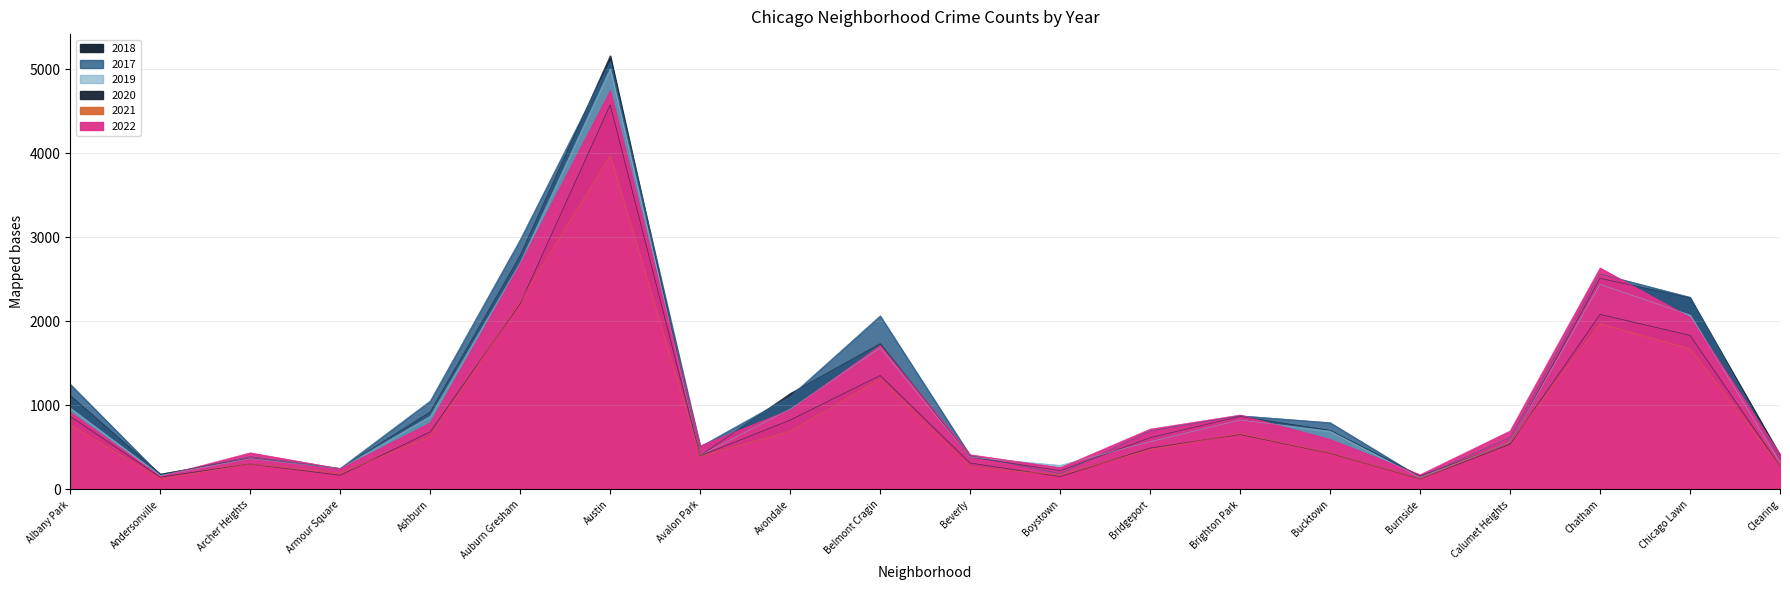

Which label corresponds to the smallest value in the chart?

Andersonville